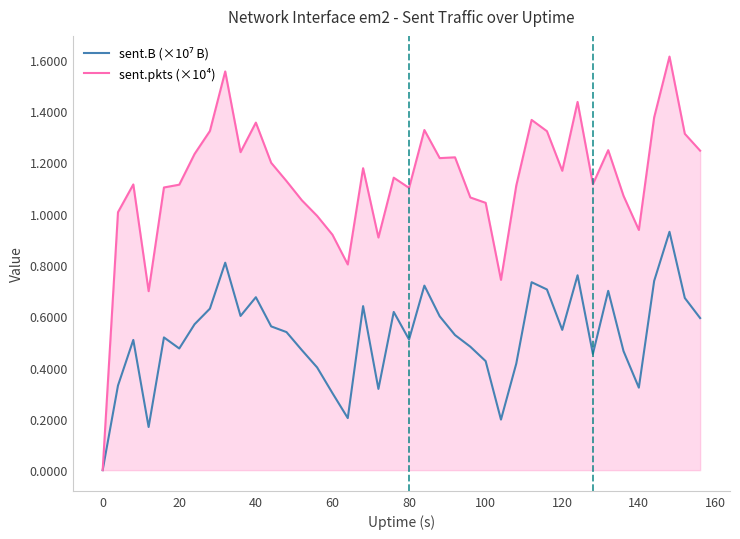

Which series has the largest range (max minus min)?

sent.pkts (×10⁴)